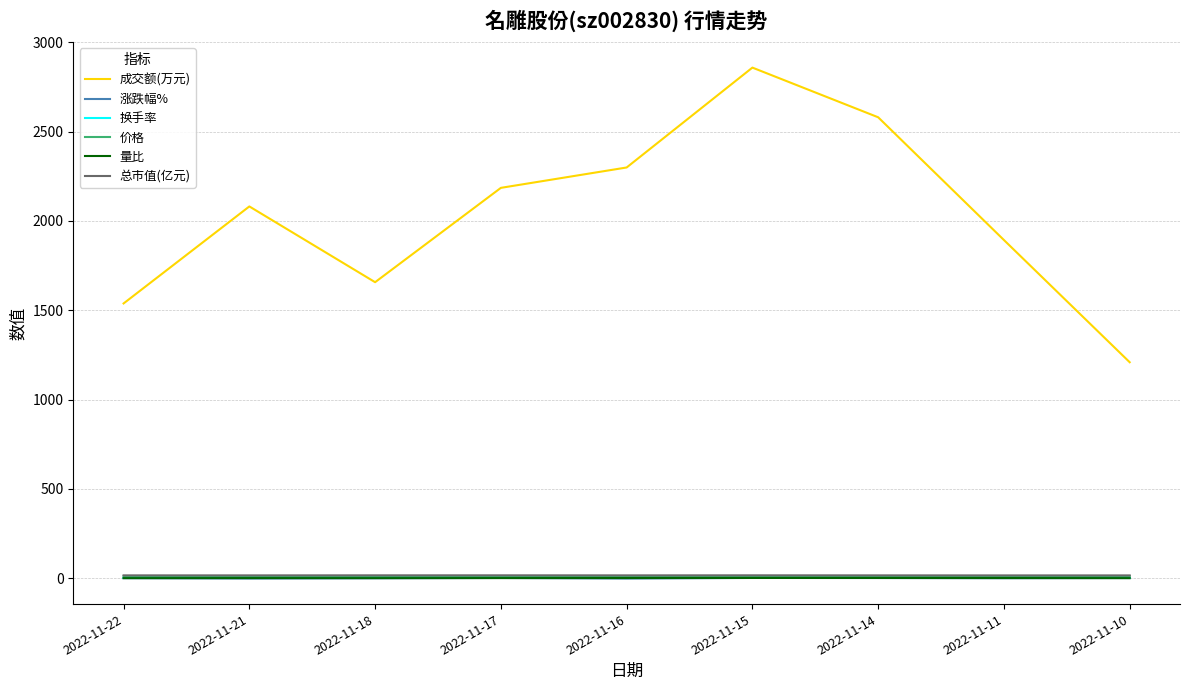

Does the chart have visible grid lines?

Yes